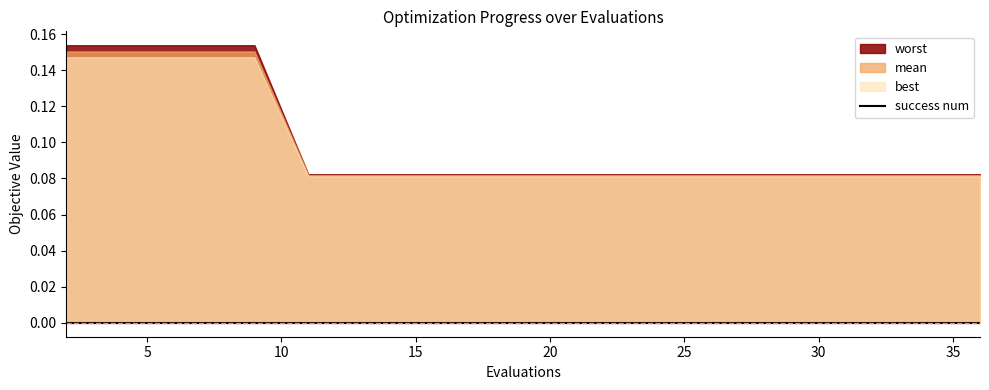

What is the spread (max minus min) of values at 25?

0.1